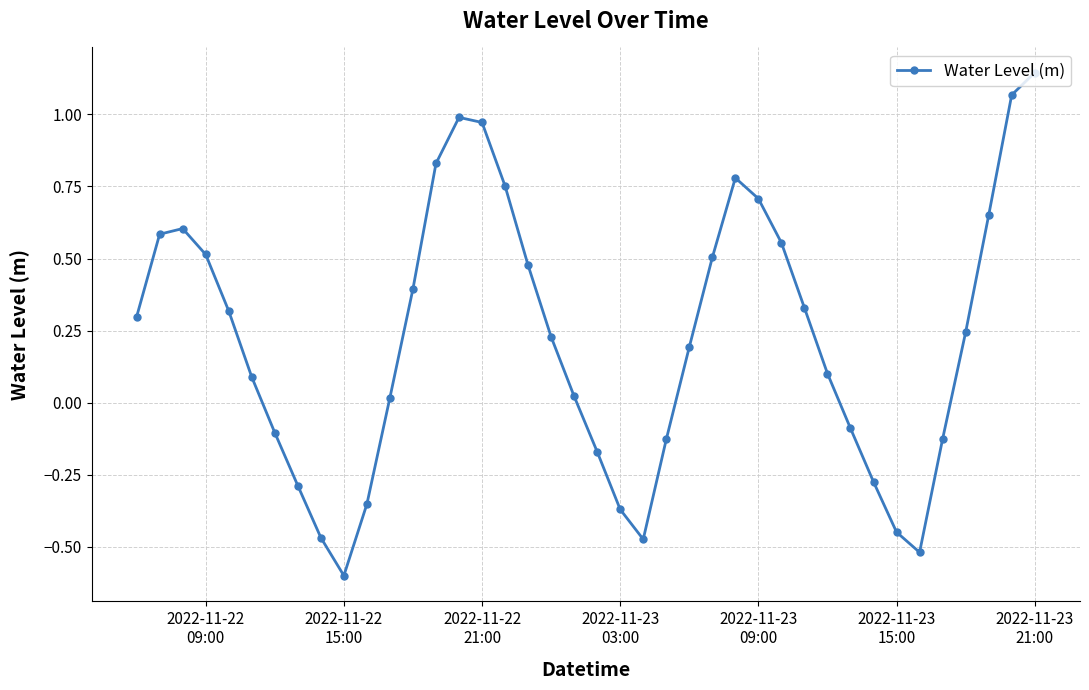

What is the value of the 28th point from the left?

0.7